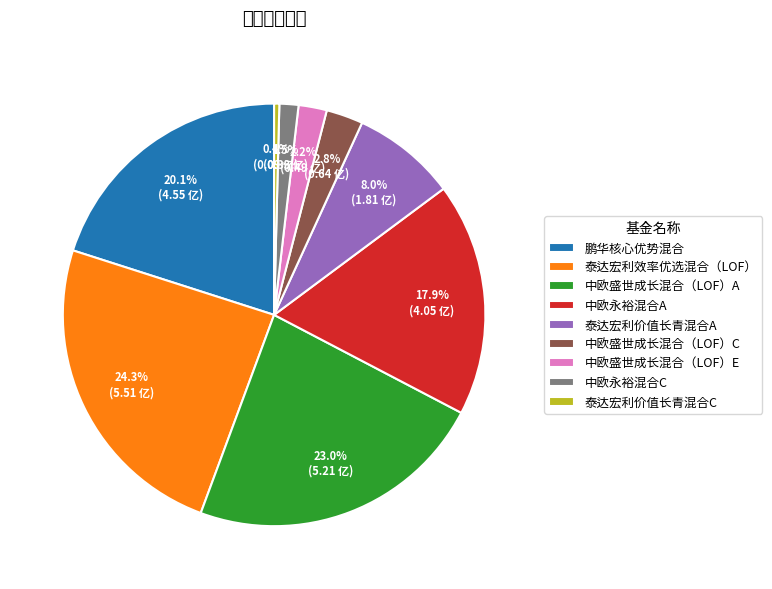

To the nearest percent, what is the combined percentage of 泰达宏利价值长青混合C and 中欧盛世成长混合（LOF）E?

3%